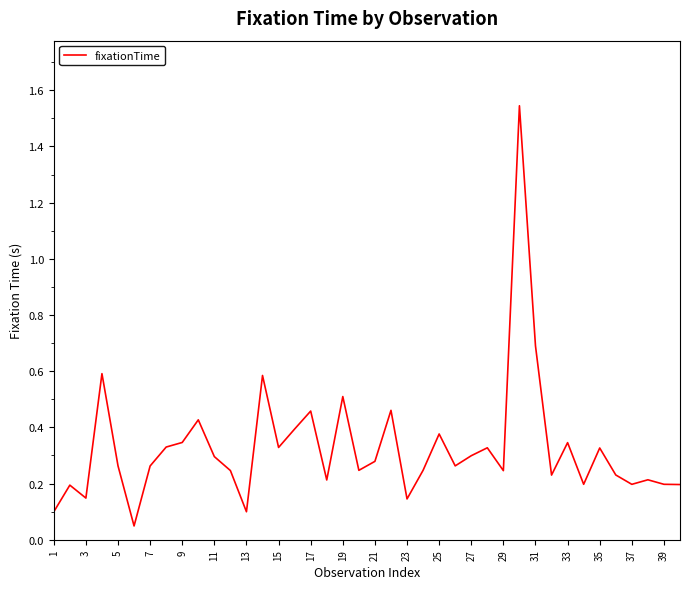

What is the value of the 17th point from the left?

0.5